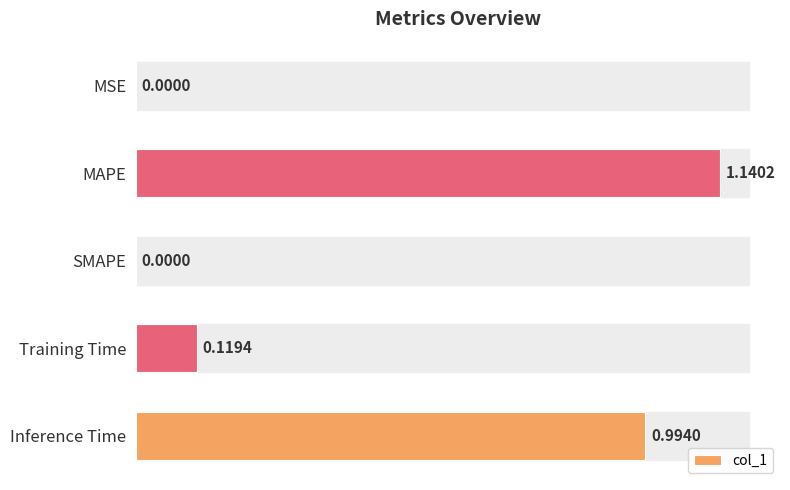

What is the change in value from MSE to MAPE?

+1.1